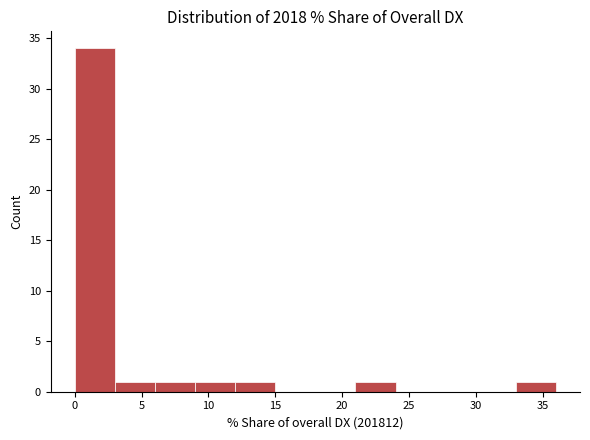

Reading left to right, list every bar in this chart as the range it spans on the x-axis followed by its height. Neither the bar edges nor the heights are printed on the chart, so give them approximately, as read against the axes.

0 to 3: 34
3 to 6: 1
6 to 9: 1
9 to 12: 1
12 to 15: 1
15 to 18: 0
18 to 21: 0
21 to 24: 1
24 to 27: 0
27 to 30: 0
30 to 33: 0
33 to 36: 1